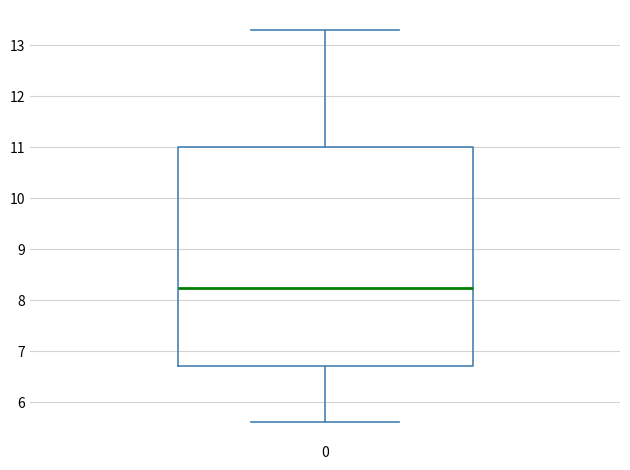

Read this box plot against the y-axis: the position of the median line, the range covered by the box, and the ends of both whiskers. The values are not printed on the chart, so give them approximately, as read against the axis.

median 8.2, box 6.7 to 11.0, whiskers 5.6 to 13.3